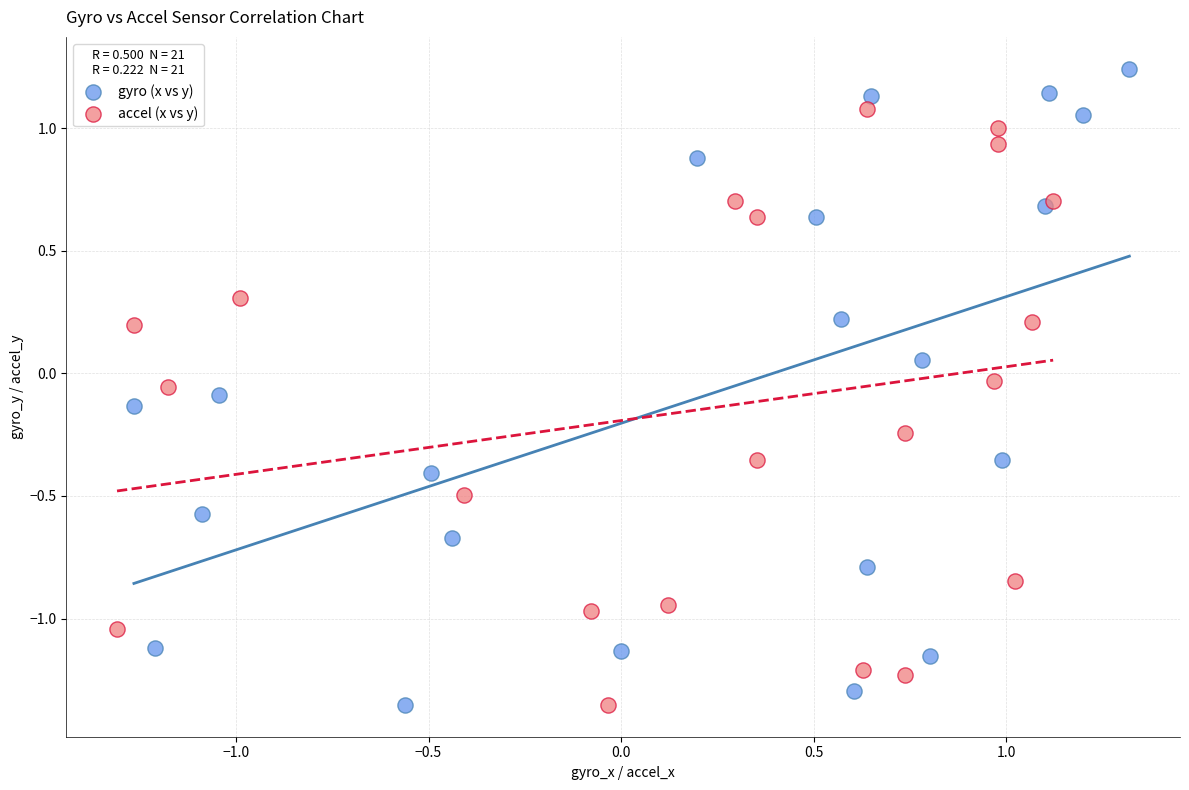

What are all the series names shown in the legend?

gyro (x vs y), accel (x vs y)